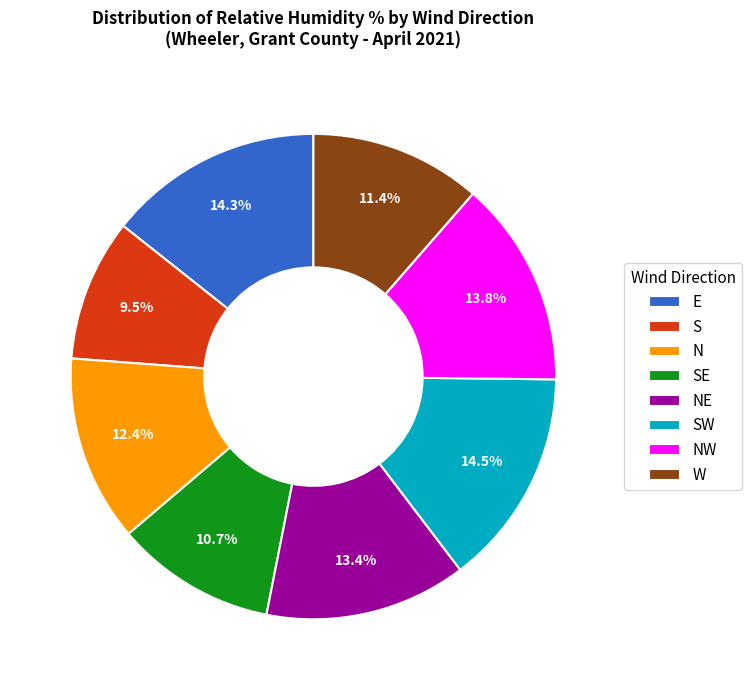

Combined, what portion of the pie is W and S?

20.9%